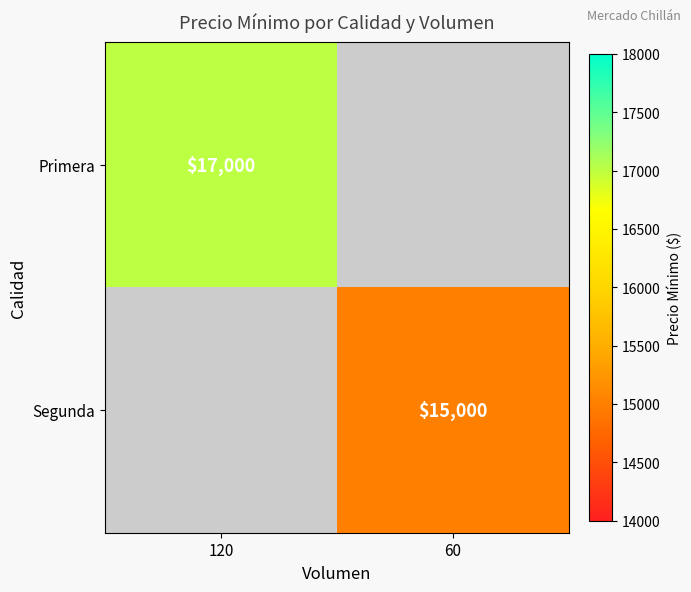

The value of Segunda at 60 is 10335.2. True or false?

False